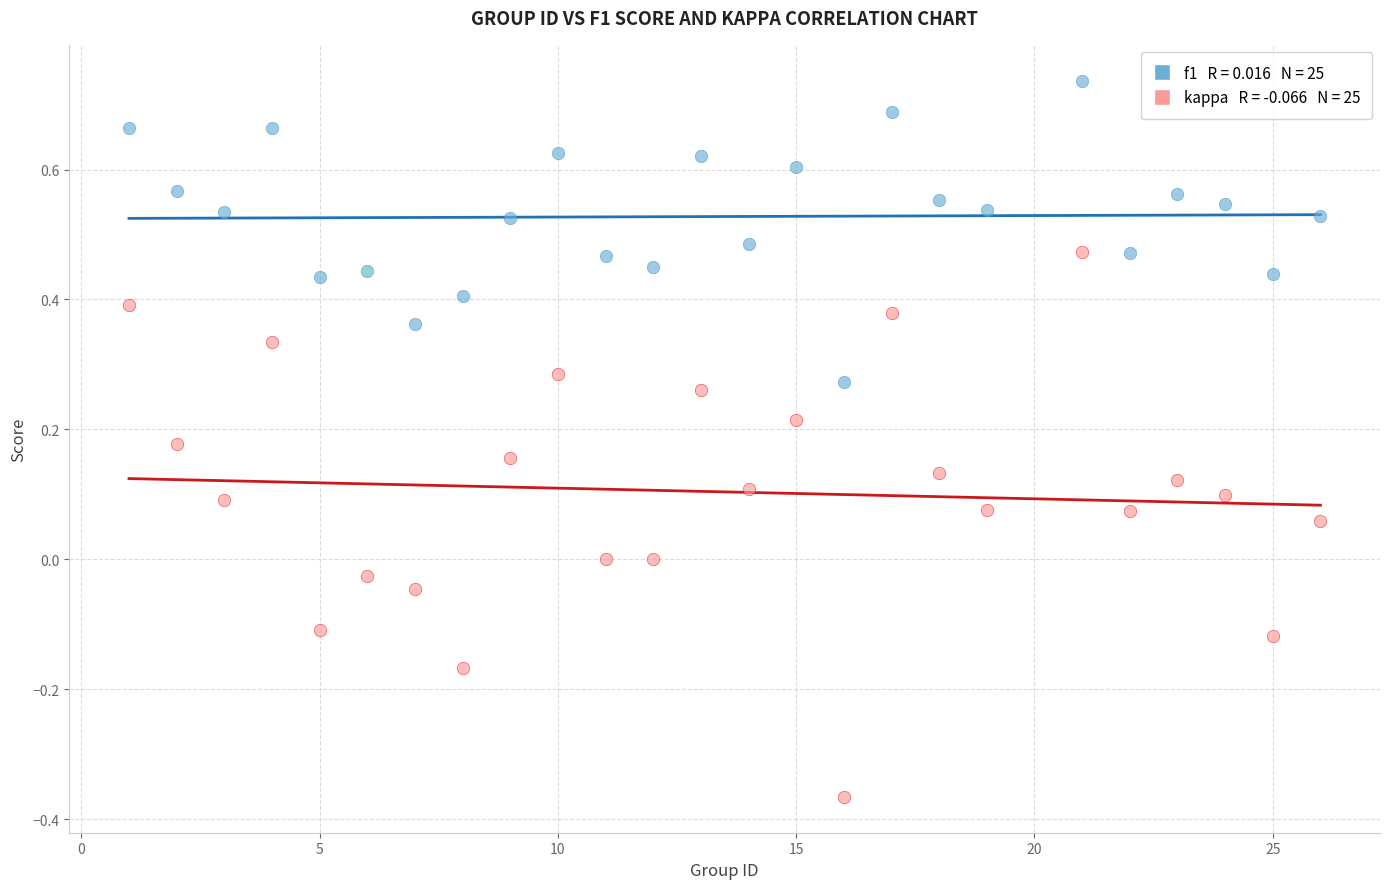

Across all data points, what is the range of X values (max minus min)?

25.0